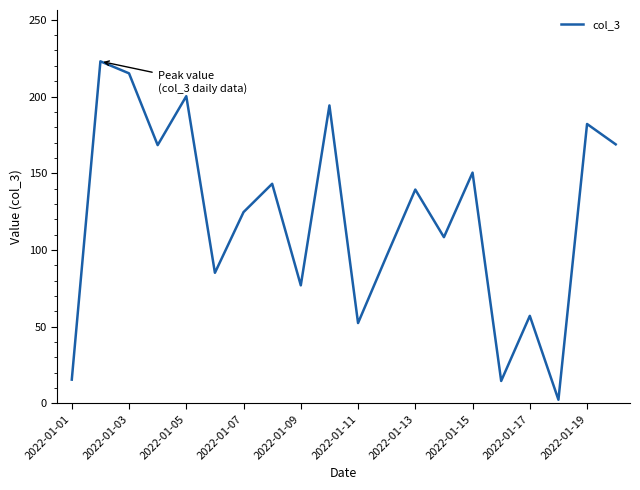

What is the greatest value displayed?

222.9